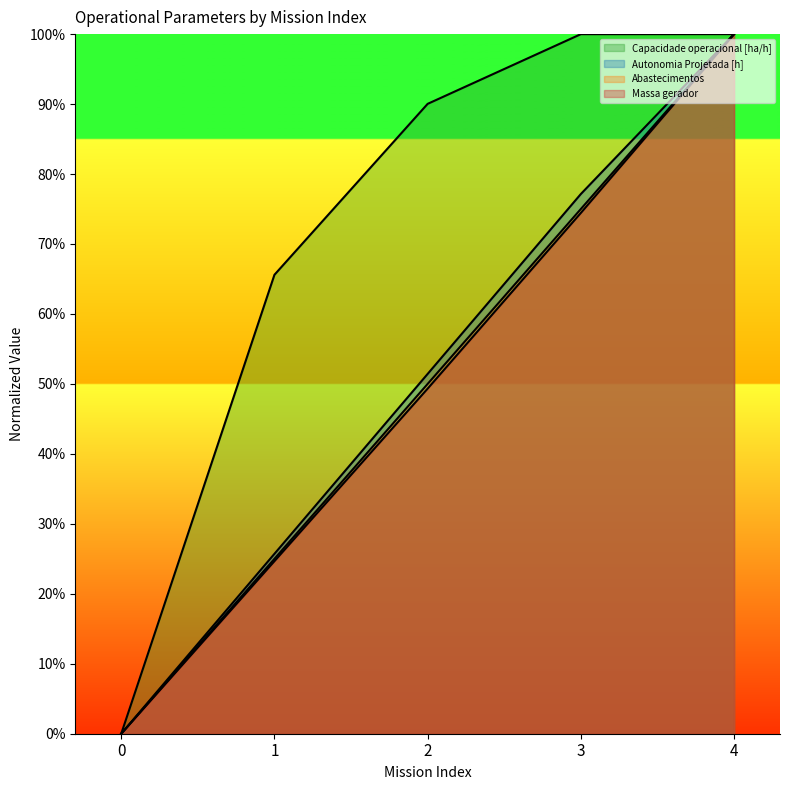

Reading left to right, transcribe all the data shown in this chart.

Capacidade operacional [ha/h]: 0=0.0	1=0.7	2=0.9	3=1.0	4=1.0
Autonomia Projetada [h]: 0=0.0	1=0.3	2=0.5	3=0.8	4=1.0
Abastecimentos: 0=0.0	1=0.2	2=0.5	3=0.8	4=1.0
Massa gerador: 0=0.0	1=0.2	2=0.5	3=0.7	4=1.0